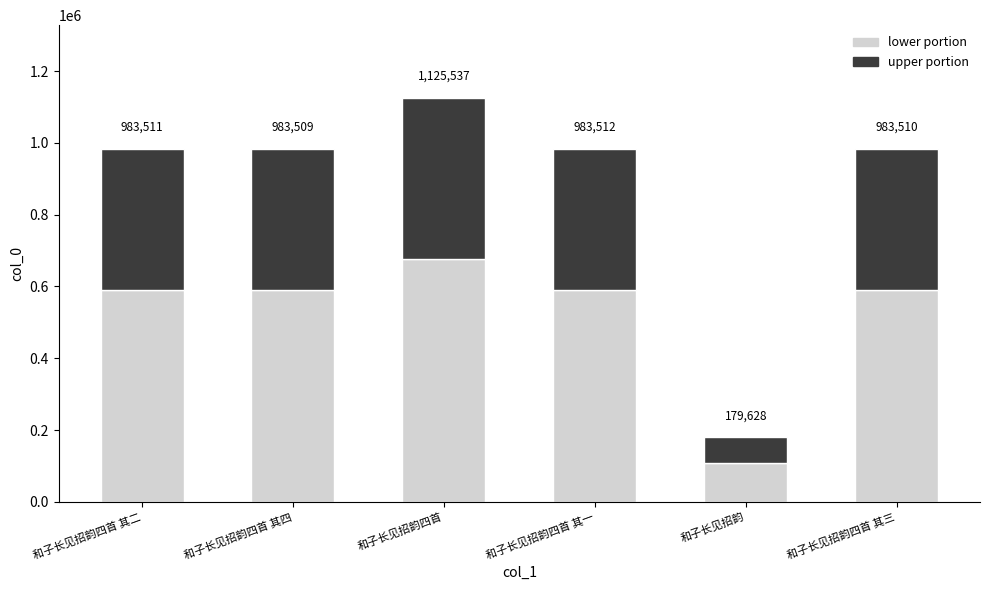

What are all the series names shown in the legend?

lower portion, upper portion